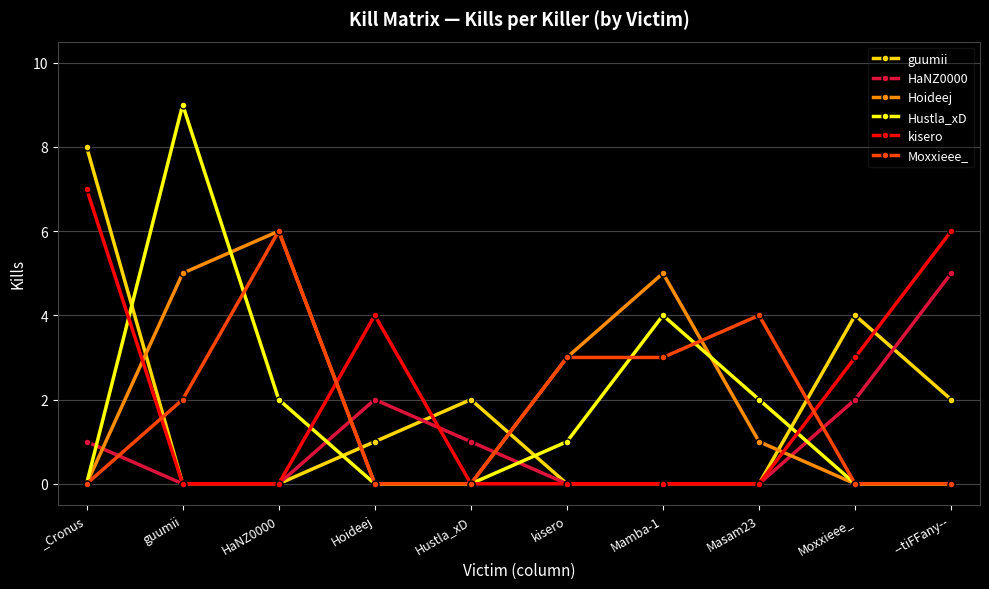

What position from the right is HaNZ0000?

8